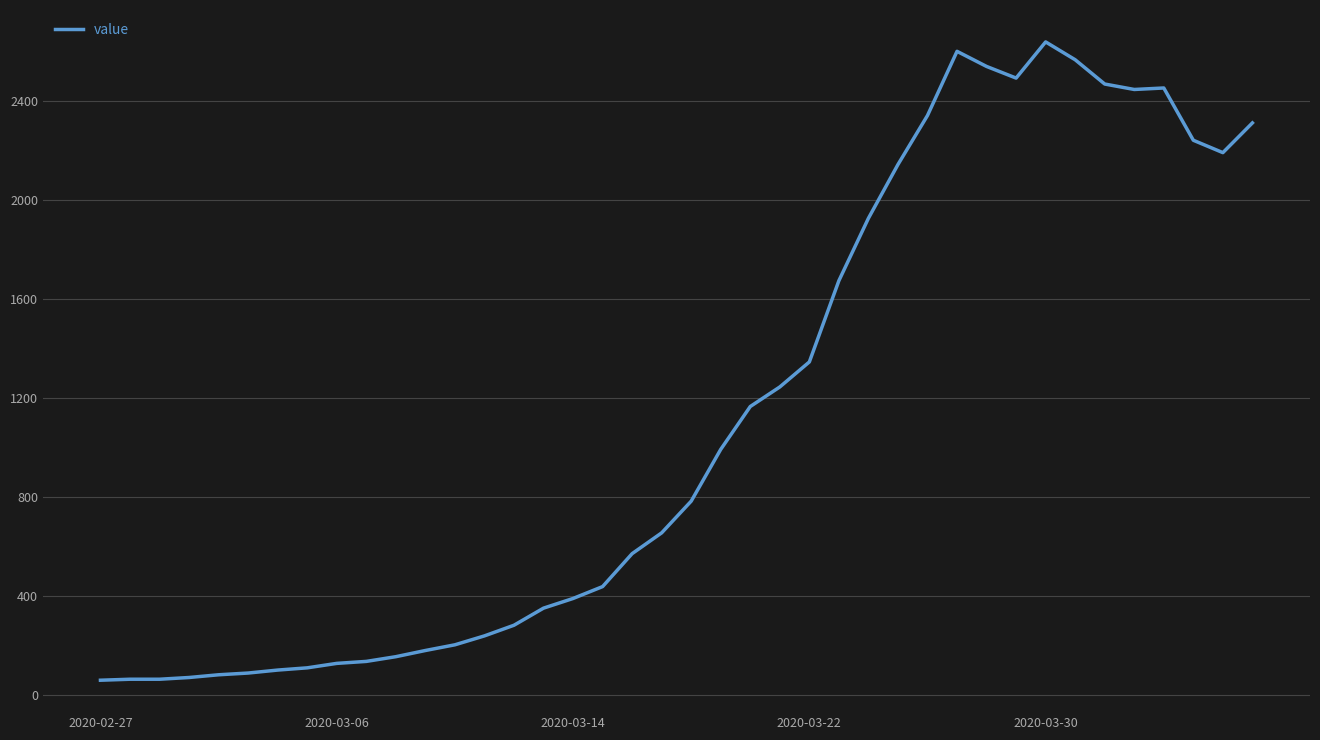

What is the minimum value shown in the chart?

61